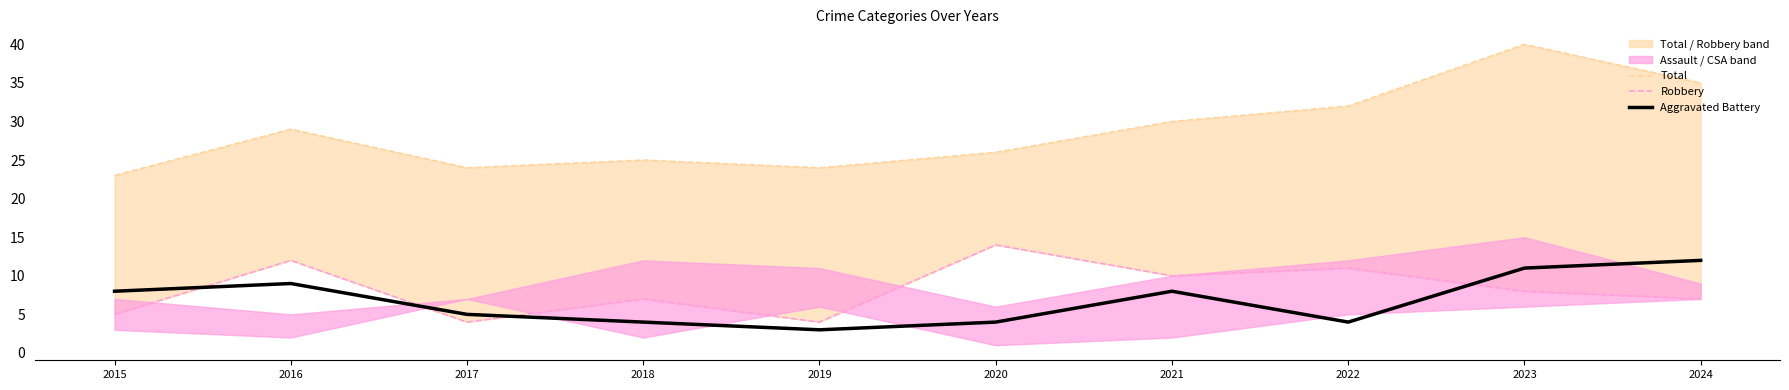

Which series has the largest range (max minus min)?

Total